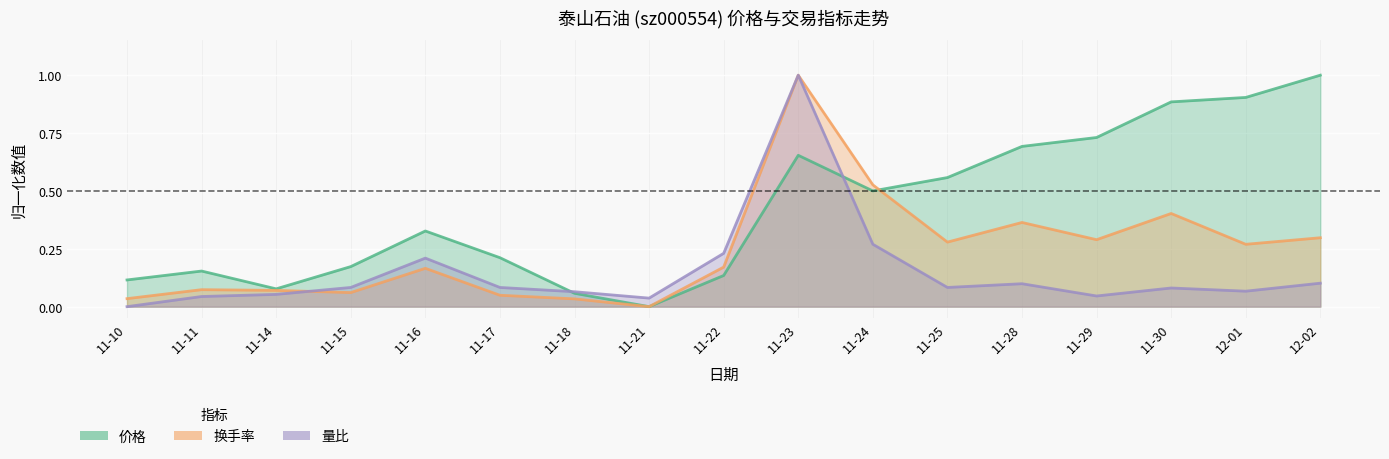

Between 11-17 and 11-28, which series saw the biggest shift?

价格